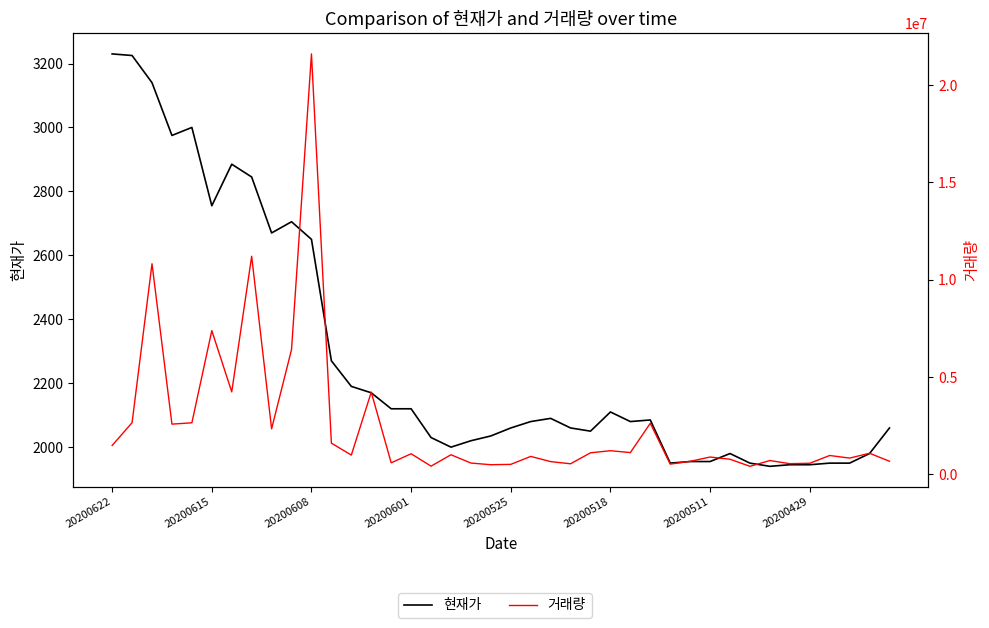

How many values in the 현재가 series are below 2080?

19